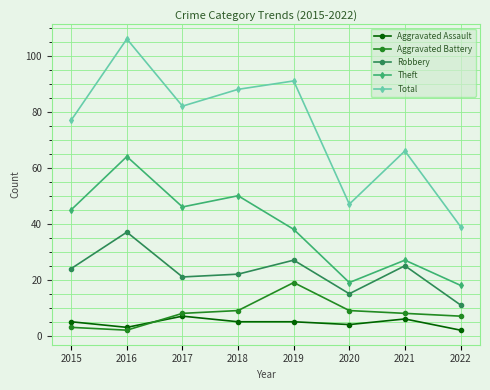

At which category is the sum across all series the highest?

2016